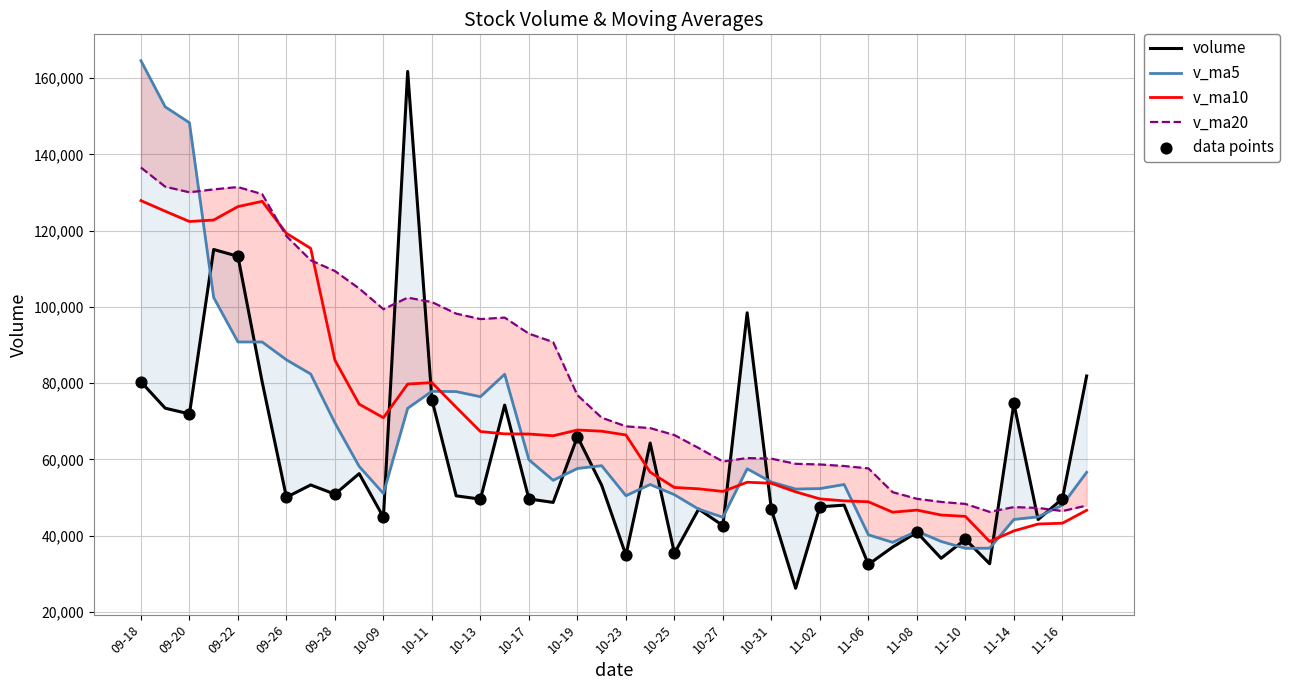

What is the total value across all series at 2017-09-20?

472717.0